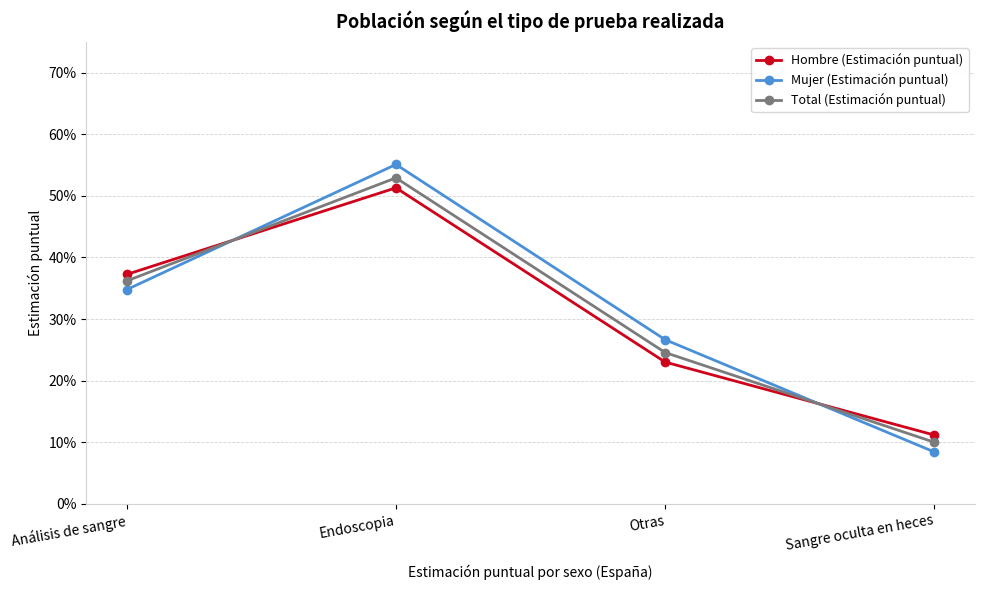

Rank the series by their average value, from highest to lowest.

Mujer (Estimación puntual), Total (Estimación puntual), Hombre (Estimación puntual)